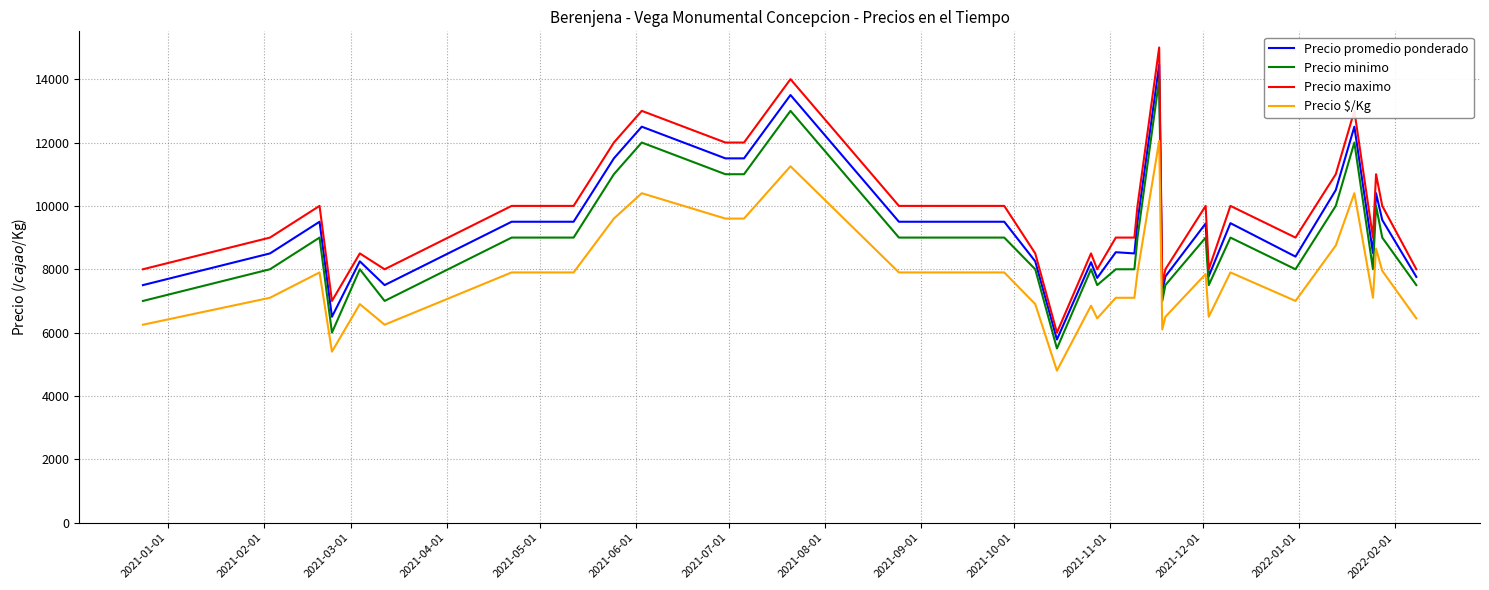

Rank the series by their maximum value, from highest to lowest.

Precio maximo, Precio promedio ponderado, Precio minimo, Precio $/Kg